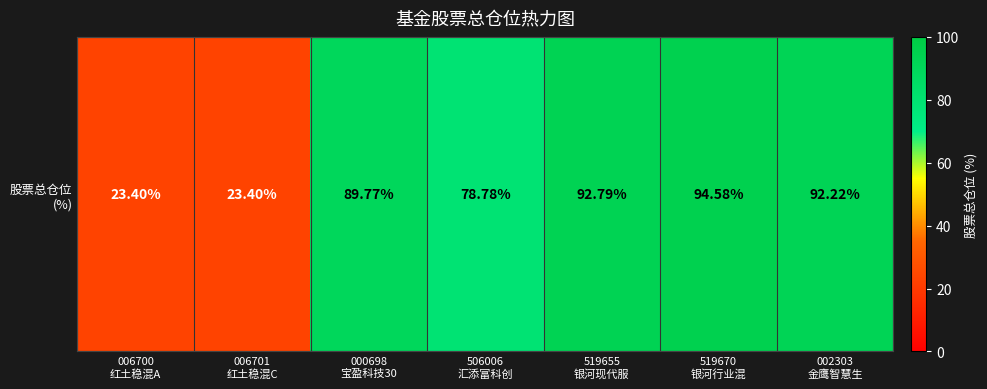

Which has a higher value, 000698
宝盈科技30 or 006700
红土稳混A?

000698
宝盈科技30